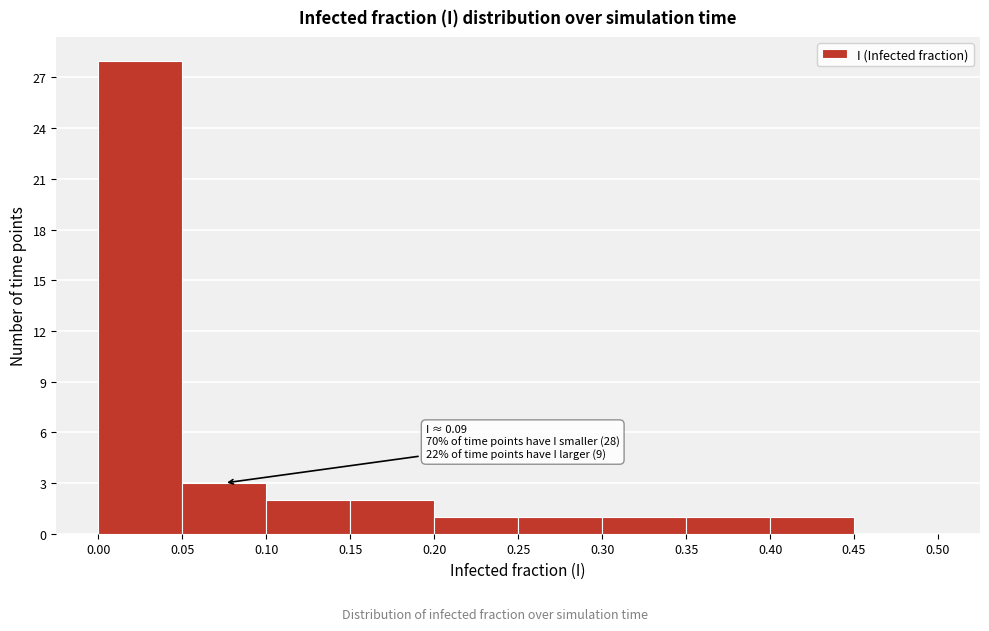

Which range on the x-axis has the tallest bar?

0.00 to 0.05